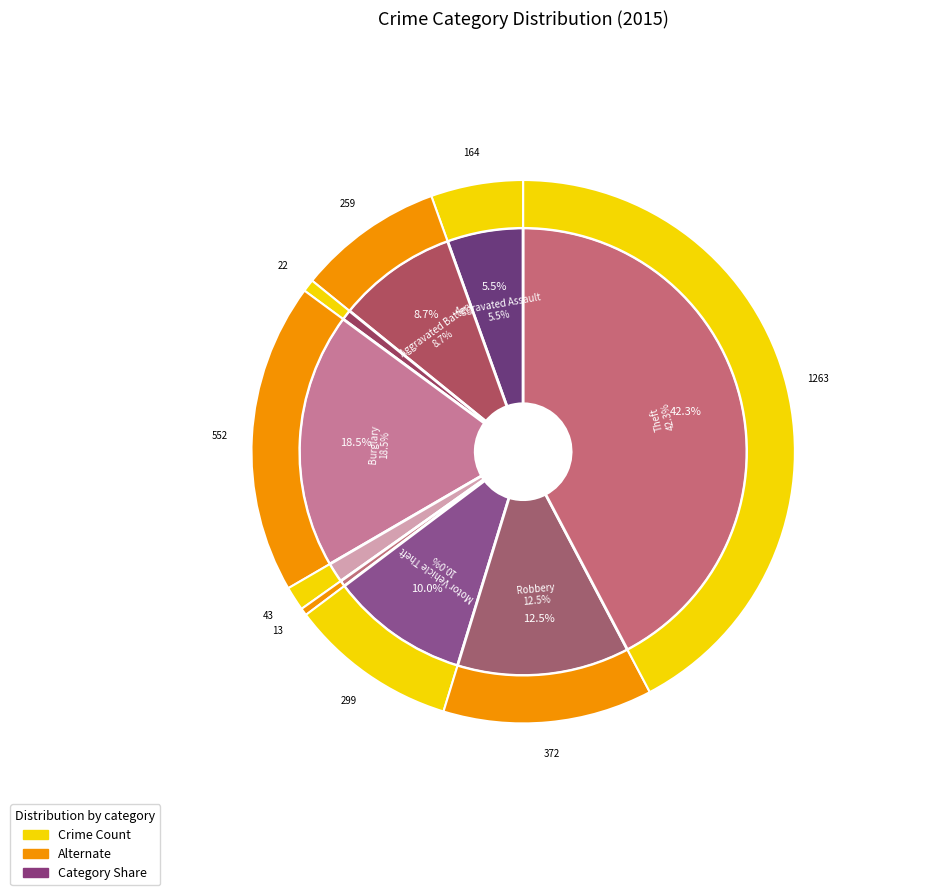

To the nearest percent, what is the combined percentage of Aggravated Assault and Motor Vehicle Theft?

16%